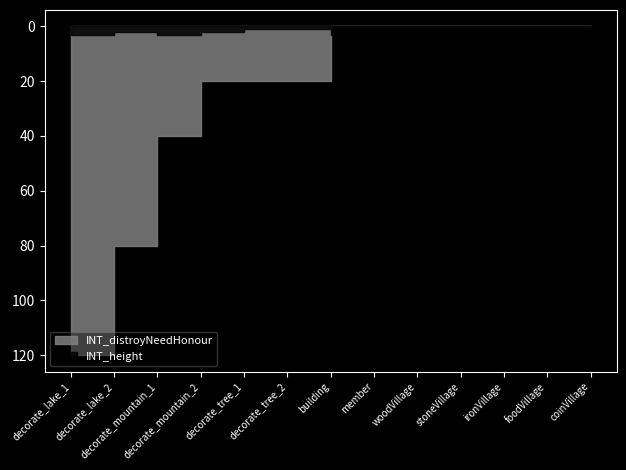

Is it true that INT_height equals 2 at coinVillage?

False